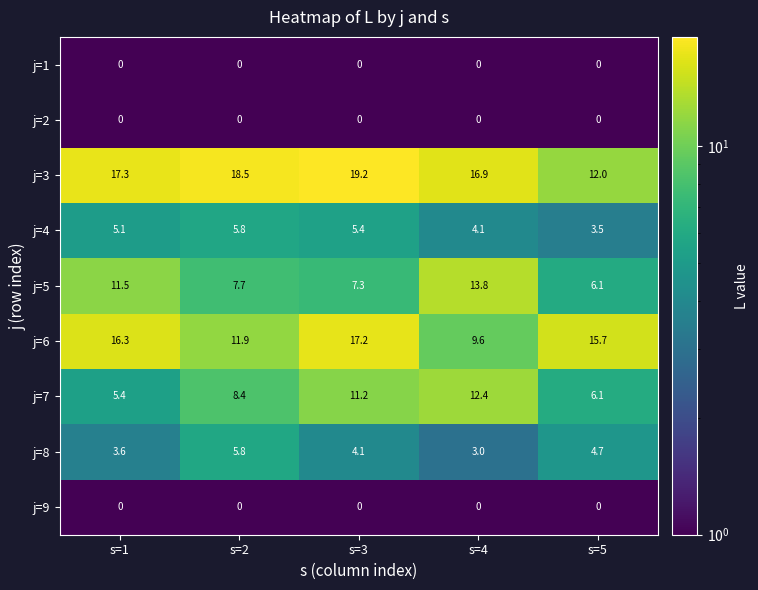

List the labels in order of j=6 value, smallest first.

s=4, s=2, s=5, s=1, s=3